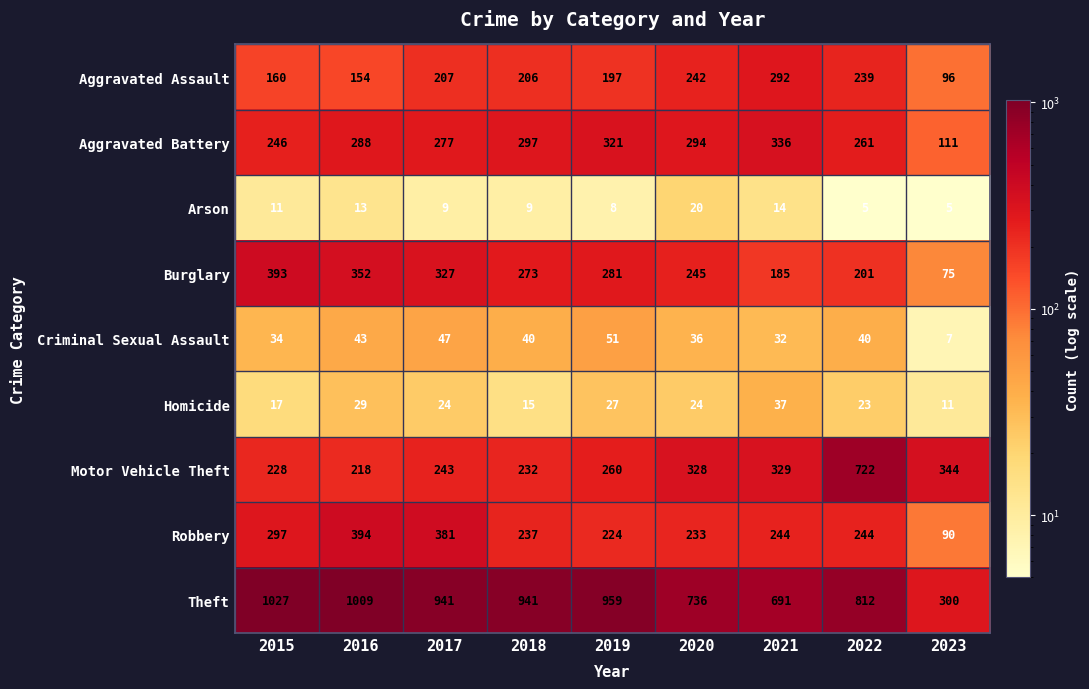

How many categories are shown in the chart?

9